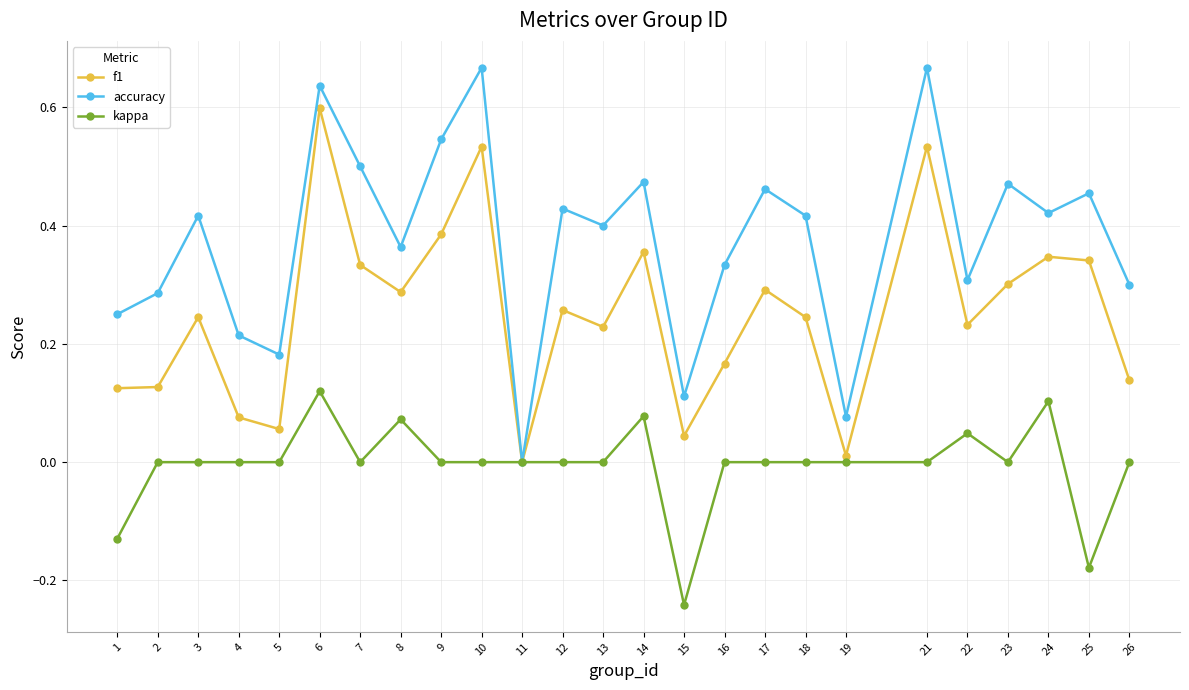

Which category has the highest value in the f1 series?

6